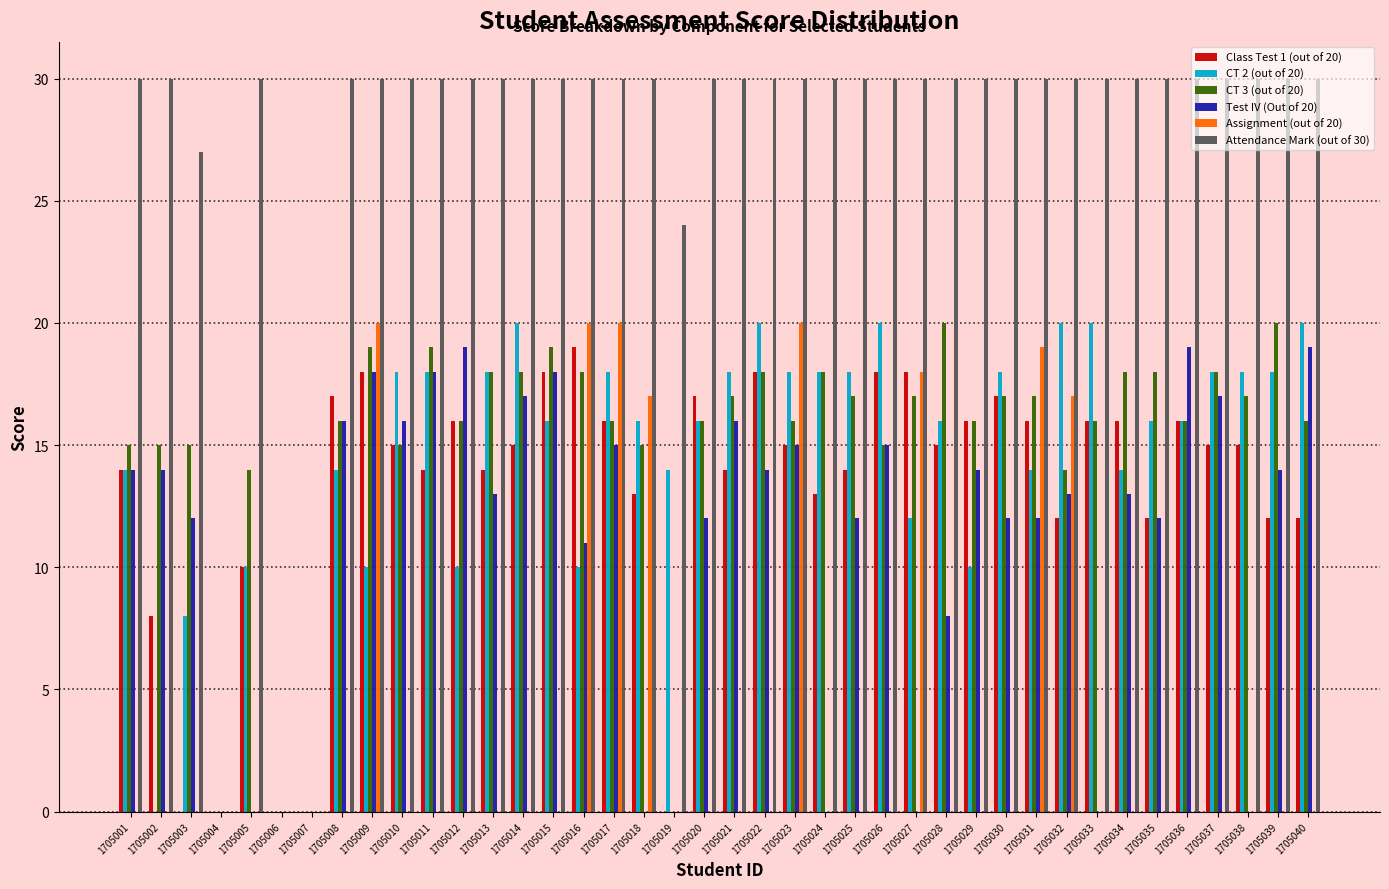

Reading left to right, transcribe all the data shown in this chart.

Class Test 1 (out of 20): 14	8	0	0	10	0	0	17	18	15	14	16	14	15	18	19	16	13	0	17	14	18	15	13	14	18	18	15	16	17	16	12	16	16	12	16	15	15	12	12
CT 2 (out of 20): 14	0	8	0	10	0	0	14	10	18	18	10	18	20	16	10	18	16	14	16	18	20	18	18	18	20	12	16	10	18	14	20	20	14	16	16	18	18	18	20
CT 3 (out of 20): 15	15	15	0	14	0	0	16	19	15	19	16	18	18	19	18	16	15	0	16	17	18	16	18	17	15	17	20	16	17	17	14	16	18	18	16	18	17	20	16
Test IV (Out of 20): 14	14	12	0	0	0	0	16	18	16	18	19	13	17	18	11	15	0	0	12	16	14	15	0	12	15	0	8	14	12	12	13	0	13	12	19	17	0	14	19
Assignment (out of 20): 0	0	0	0	0	0	0	0	20	0	0	0	0	0	0	20	20	17	0	0	0	0	20	0	0	0	18	0	0	0	19	17	0	0	0	0	0	0	0	0
Attendance Mark (out of 30): 30	30	27	0	30	0	0	30	30	30	30	30	30	30	30	30	30	30	24	30	30	30	30	30	30	30	30	30	30	30	30	30	30	30	30	30	30	30	30	30